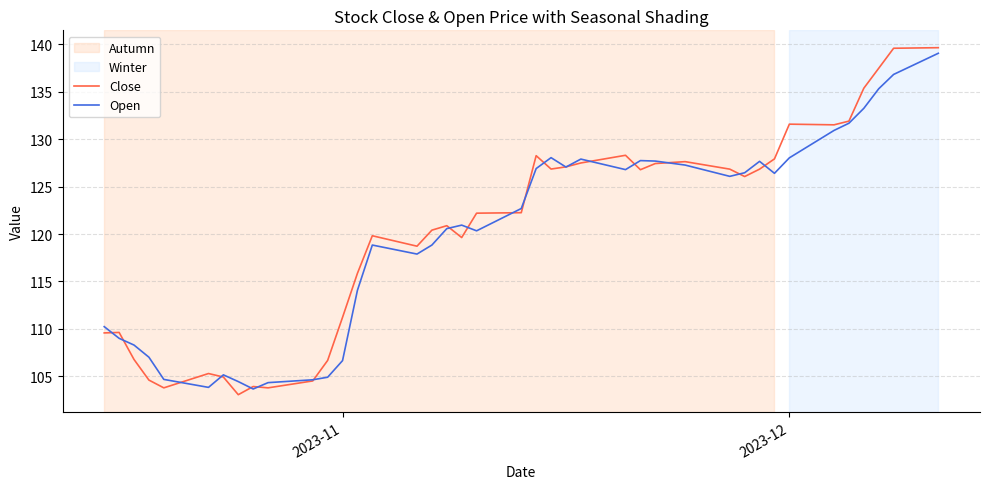

What is the greatest value displayed?

139.6